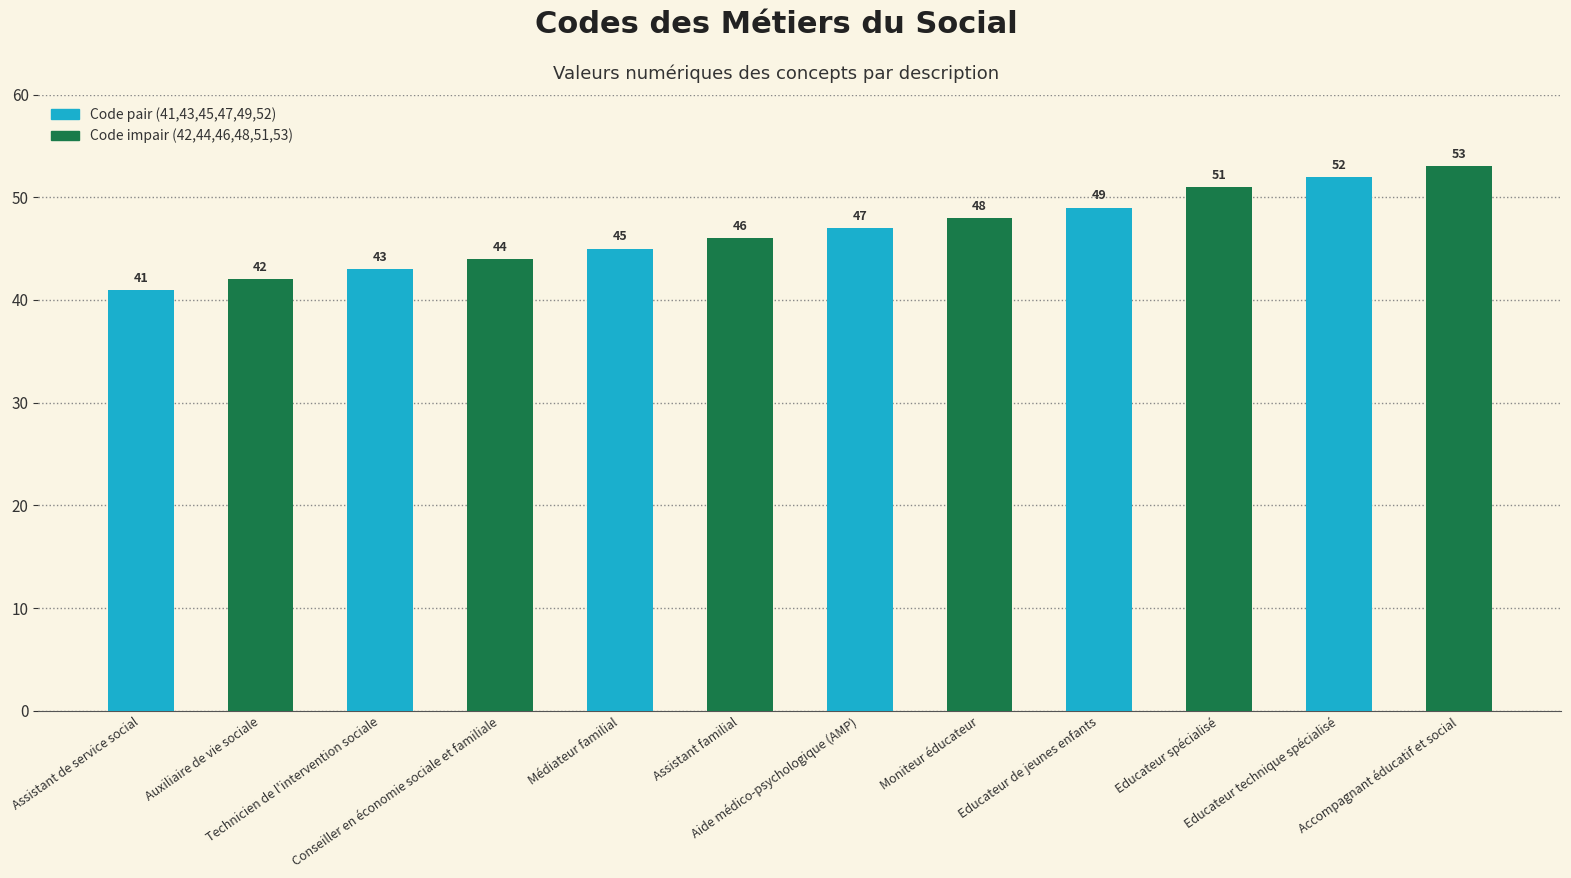

What is the approximate value at Assistant de service social?

41